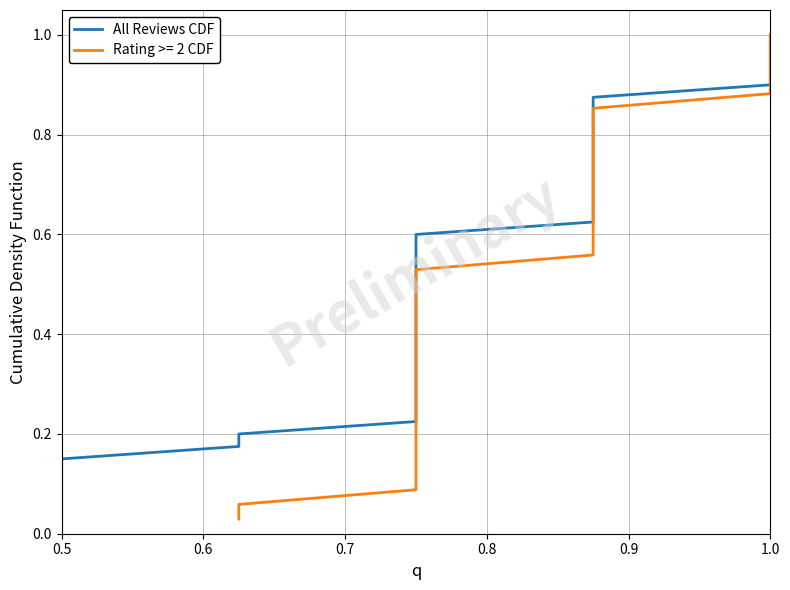

Where is the data nearest to the value 0?

0.5